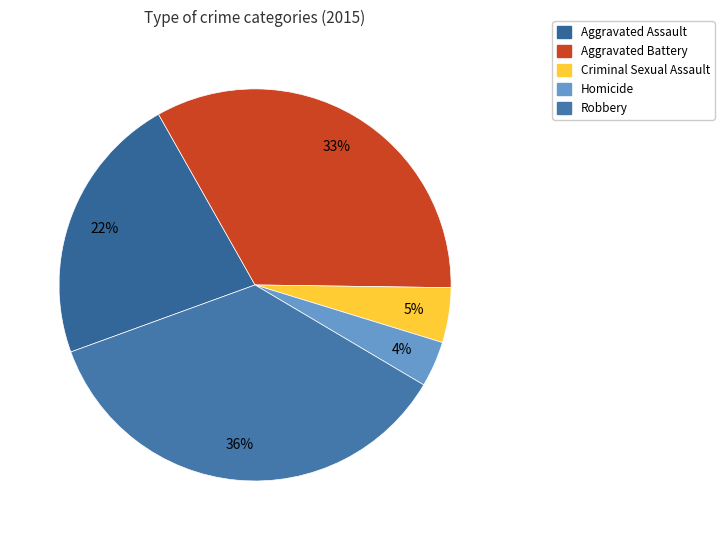

How many segments does this pie chart have?

5